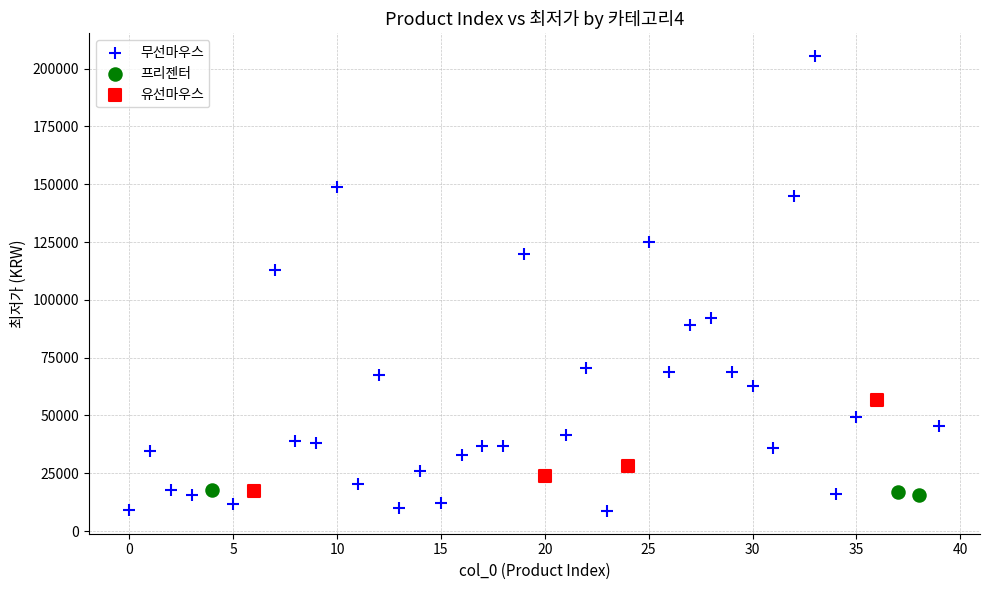

Which series reaches the maximum Y coordinate?

무선마우스